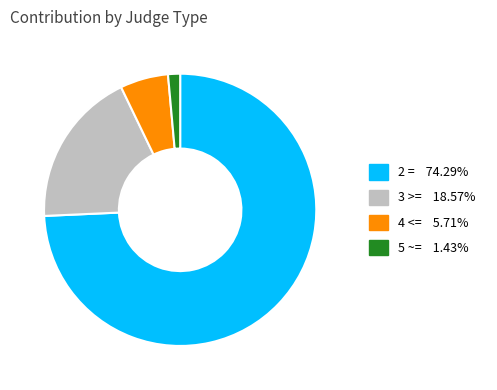

Which has a higher value, 4 <= or 3 >=?

3 >=